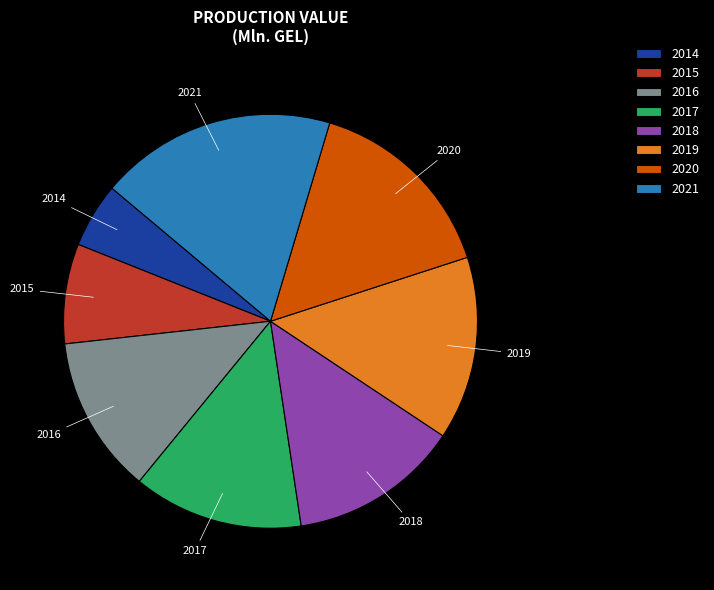

Is the sum of 2021 and 2015 greater than half?

No